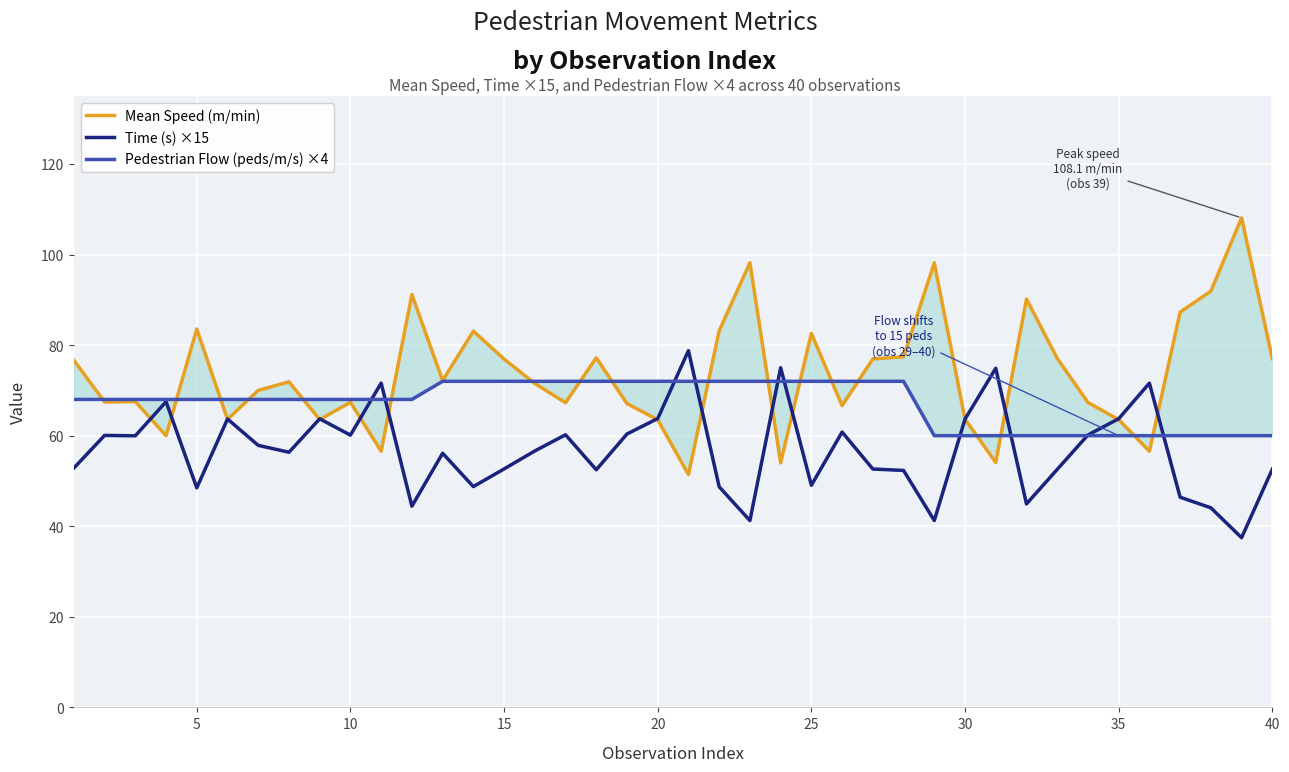

List the series in order of their peak value, highest first.

Mean Speed (m/min), Time (s) ×15, Pedestrian Flow (peds/m/s) ×4